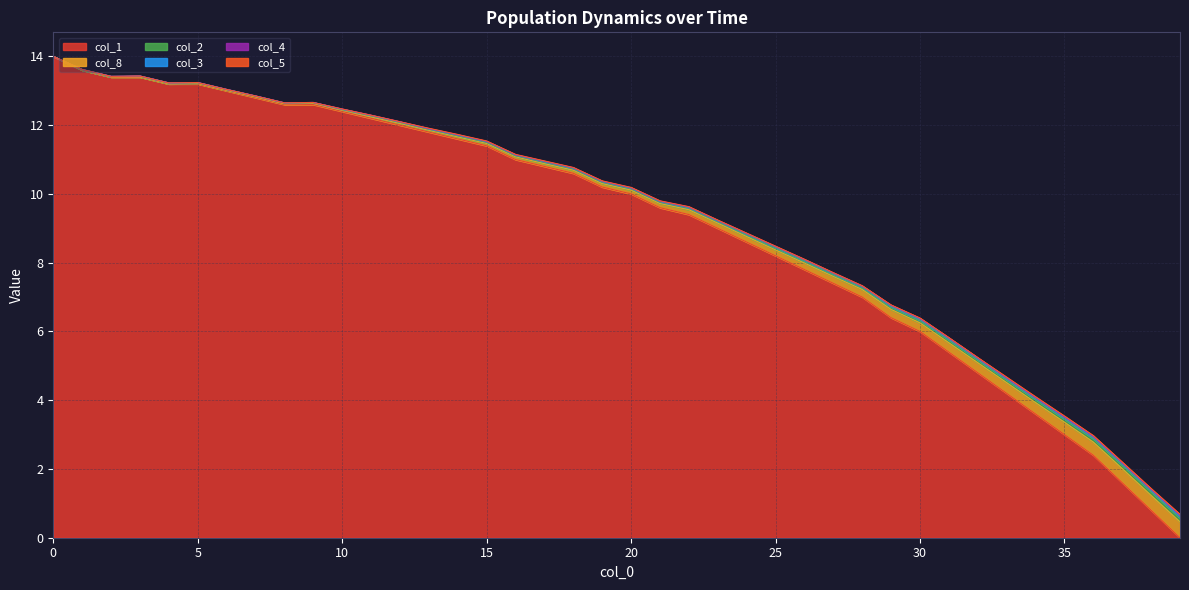

At which category does the chart reach its minimum across all series?

39